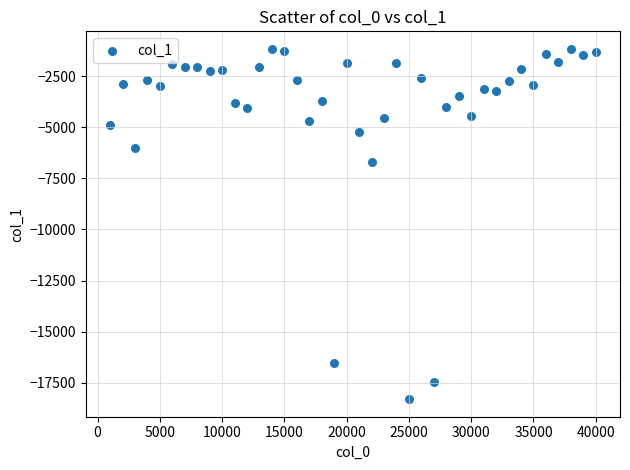

What is the range of Y values (max minus min)?

17148.9